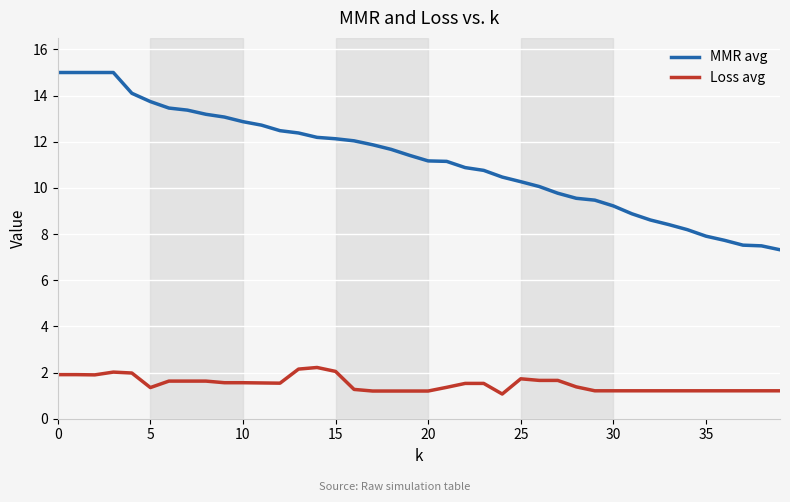

What is the greatest value displayed?

15.0